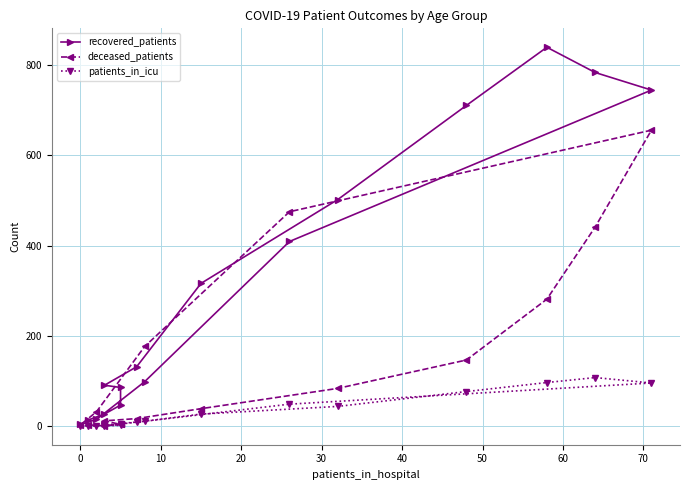

True or false: recovered_patients and patients_in_icu cross at least once.

False